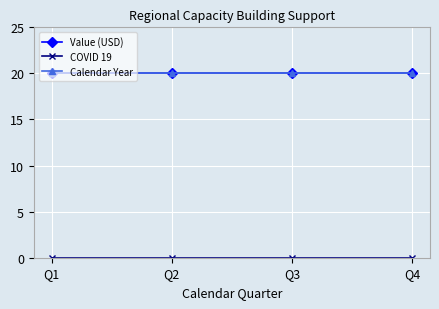

Is this an area chart (filled region under the line)?

No